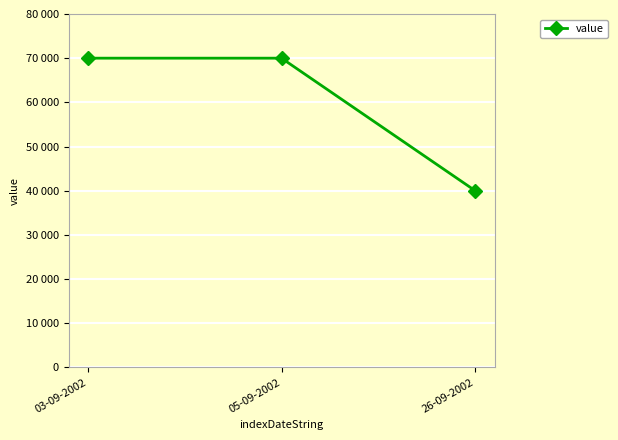

What is the ratio of the value at 05-09-2002 to the value at 03-09-2002?

1.0